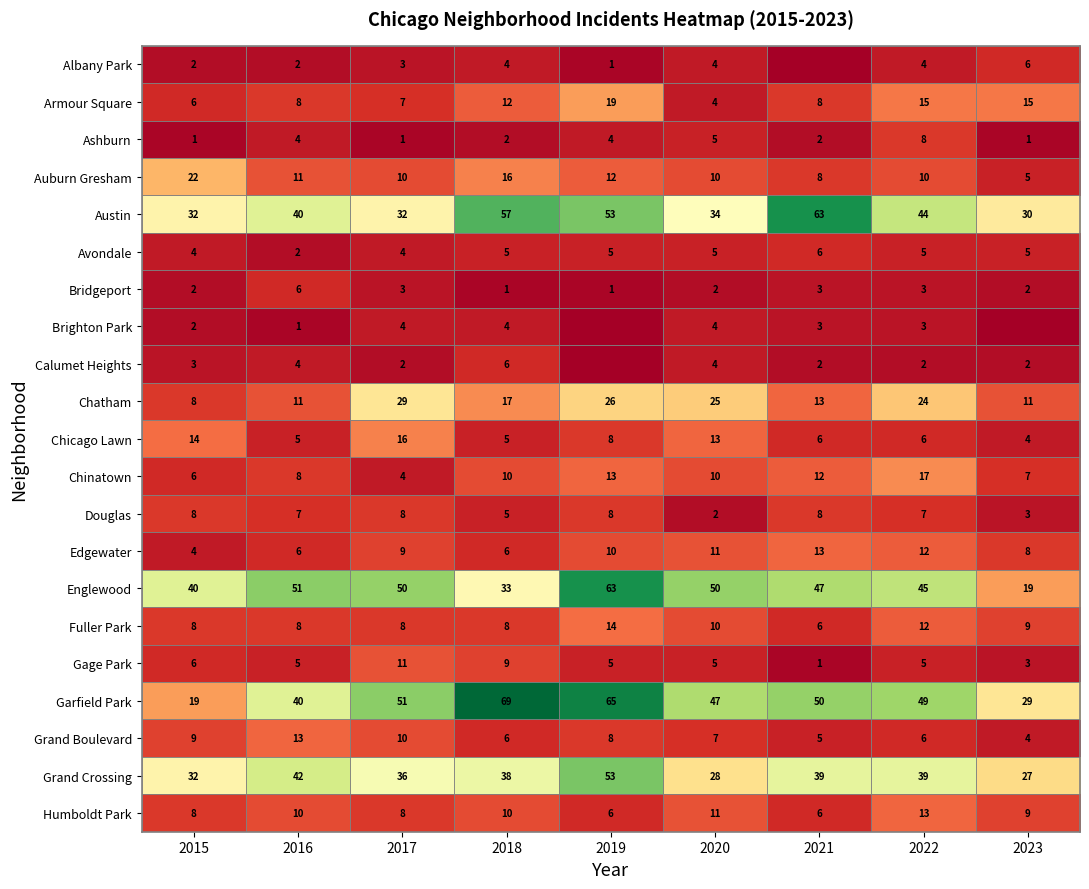

At which category is the sum across all series the highest?

2019